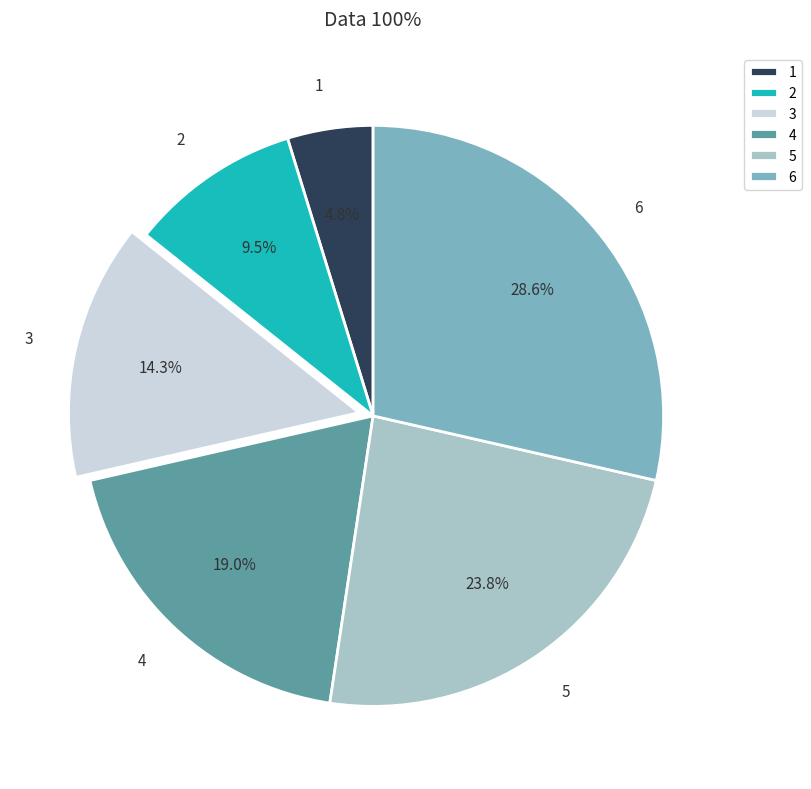

What is the ratio of the value at 4 to the value at 3?

1.3